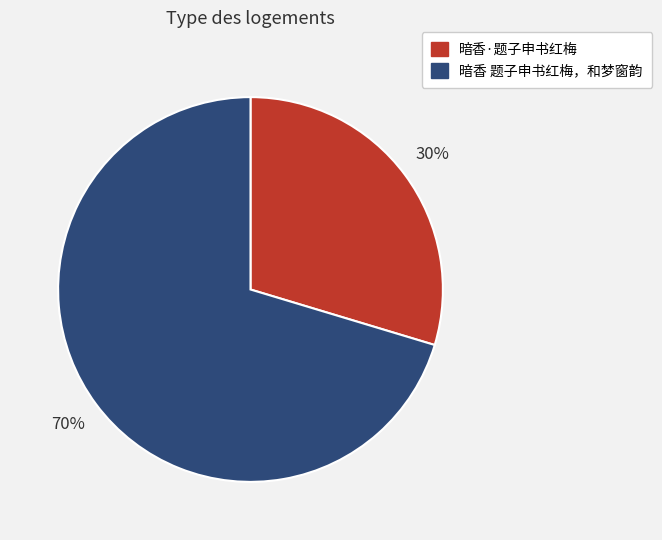

Count the number of slices in the pie.

2